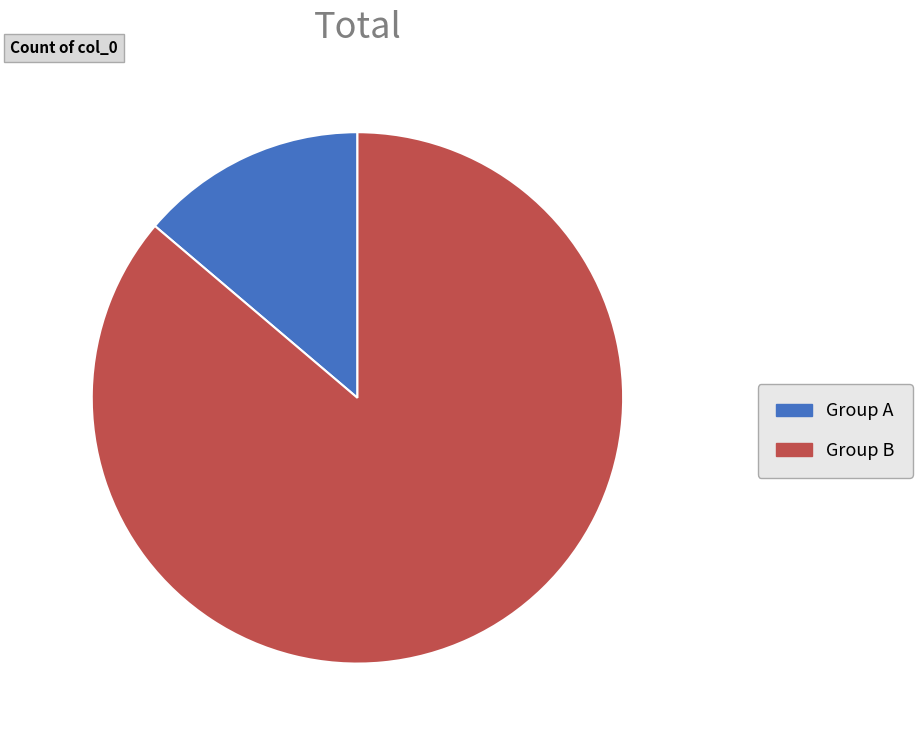

Does any single category account for the majority?

Yes